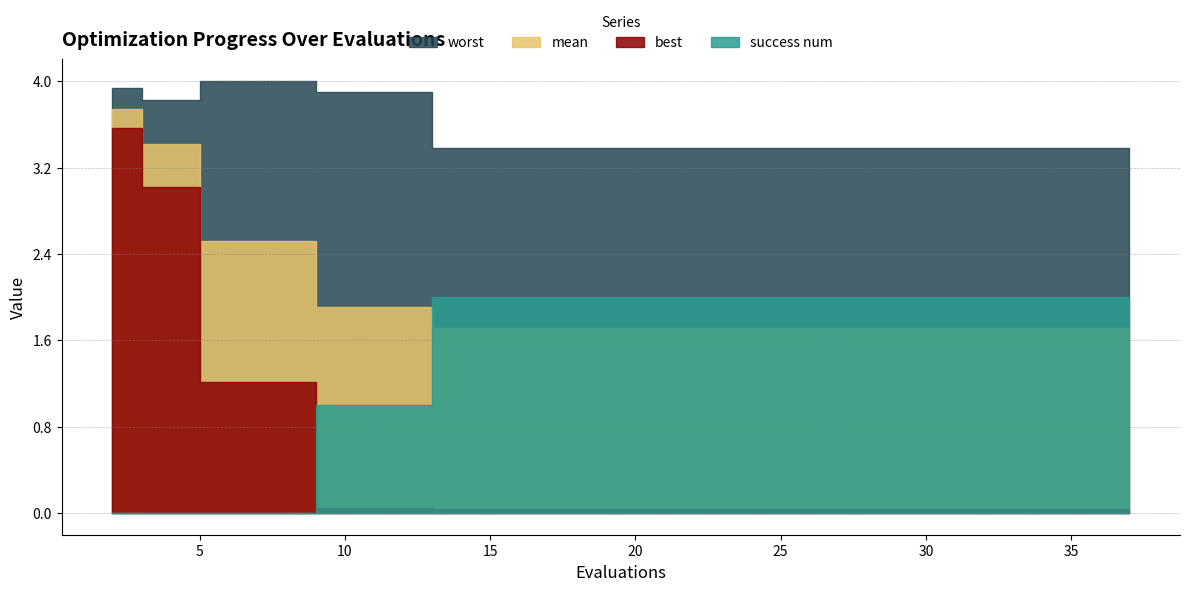

What is the value of the success num point at the 15th from the left?

2.0